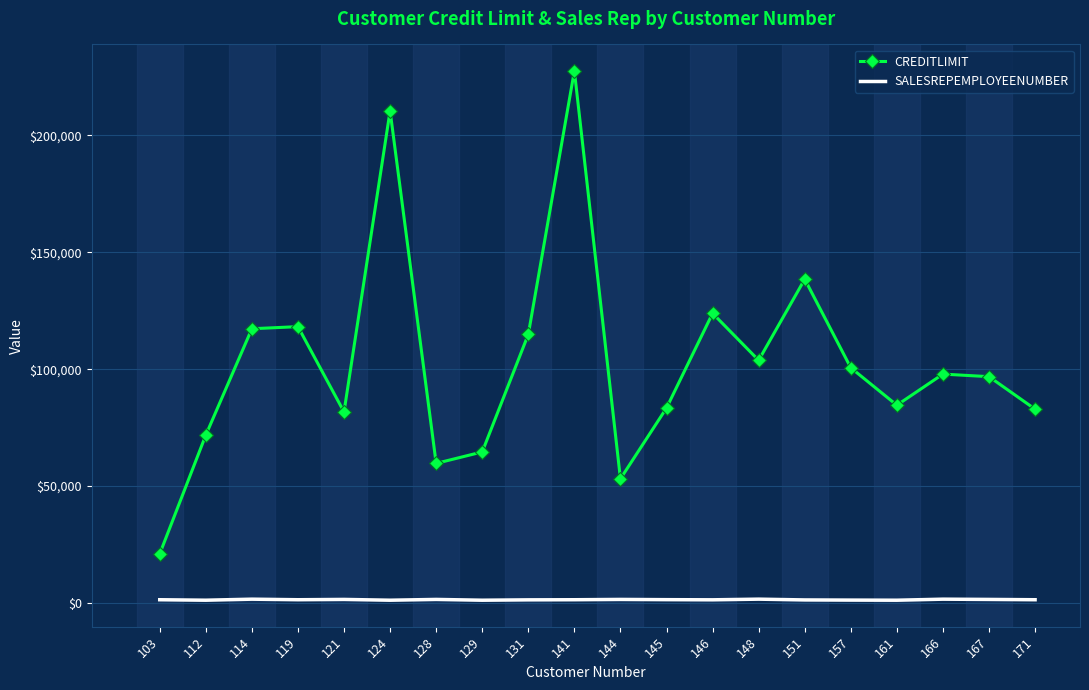

True or false: SALESREPEMPLOYEENUMBER and CREDITLIMIT intersect in this chart.

False